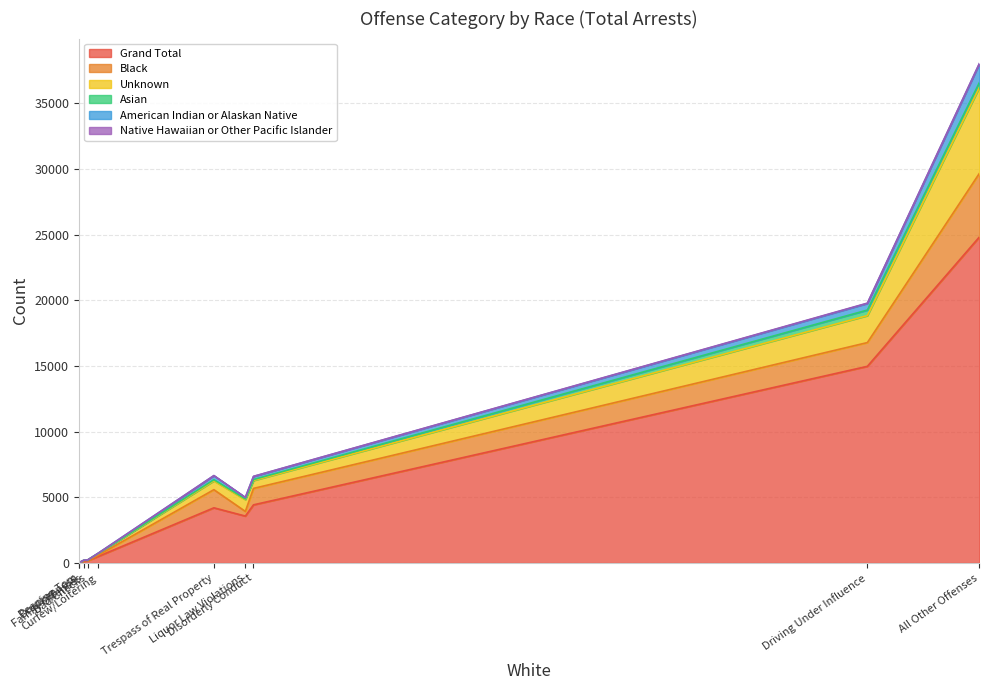

Reading right to left, what are all the values shown in this chart?

Grand Total: Trespass of Real Property=4201	Peeping Tom=14	Liquor Law Violations=3572	Family Offenses=144	Drunkenness=25	Driving Under Influence=14970	Disorderly Conduct=4427	Curfew/Loitering=504	Bad Checks=179	All Other Offenses=24808
Black: Trespass of Real Property=1380	Peeping Tom=3	Liquor Law Violations=354	Family Offenses=42	Drunkenness=7	Driving Under Influence=1808	Disorderly Conduct=1251	Curfew/Loitering=91	Bad Checks=11	All Other Offenses=4840
Unknown: Trespass of Real Property=673	Peeping Tom=2	Liquor Law Violations=899	Family Offenses=17	Drunkenness=4	Driving Under Influence=2052	Disorderly Conduct=603	Curfew/Loitering=132	Bad Checks=42	All Other Offenses=6539
Asian: Trespass of Real Property=85	Peeping Tom=0	Liquor Law Violations=56	Family Offenses=3	Drunkenness=0	Driving Under Influence=423	Disorderly Conduct=71	Curfew/Loitering=8	Bad Checks=2	All Other Offenses=371
American Indian or Alaskan Native: Trespass of Real Property=309	Peeping Tom=0	Liquor Law Violations=108	Family Offenses=9	Drunkenness=0	Driving Under Influence=503	Disorderly Conduct=234	Curfew/Loitering=13	Bad Checks=1	All Other Offenses=1424
Native Hawaiian or Other Pacific Islander: Trespass of Real Property=7	Peeping Tom=0	Liquor Law Violations=3	Family Offenses=0	Drunkenness=0	Driving Under Influence=25	Disorderly Conduct=11	Curfew/Loitering=1	Bad Checks=0	All Other Offenses=34